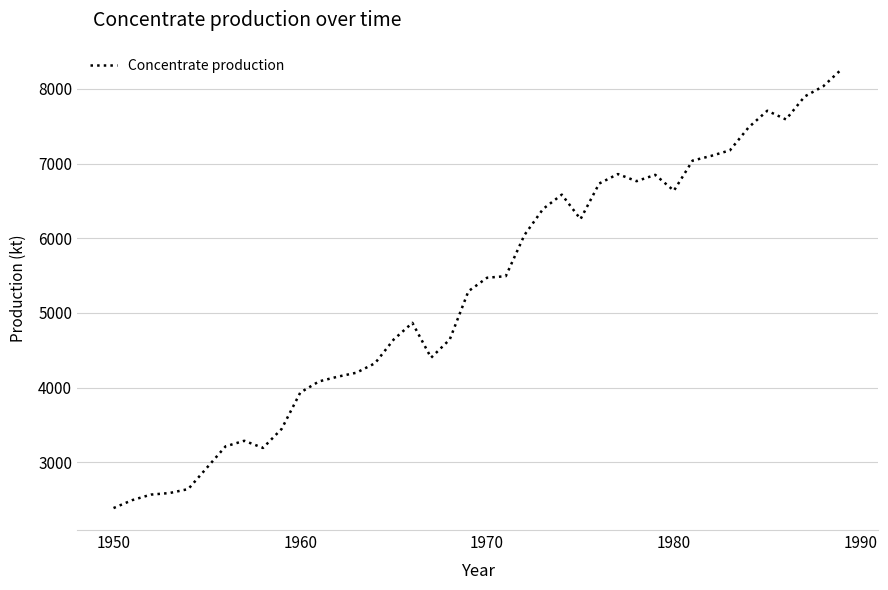

What is the difference between the maximum and minimum values?

5882.9